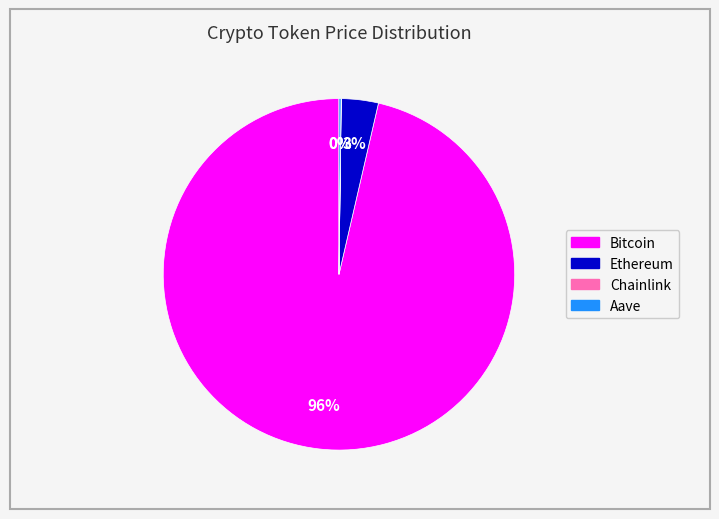

To the nearest percent, what is the average slice percentage?

25%